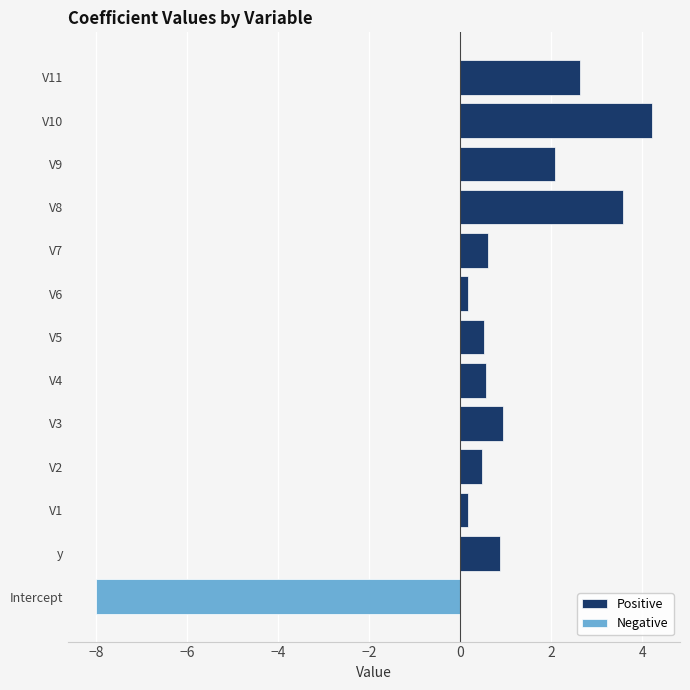

Rank the series by their average value, from lowest to highest.

Negative, Positive